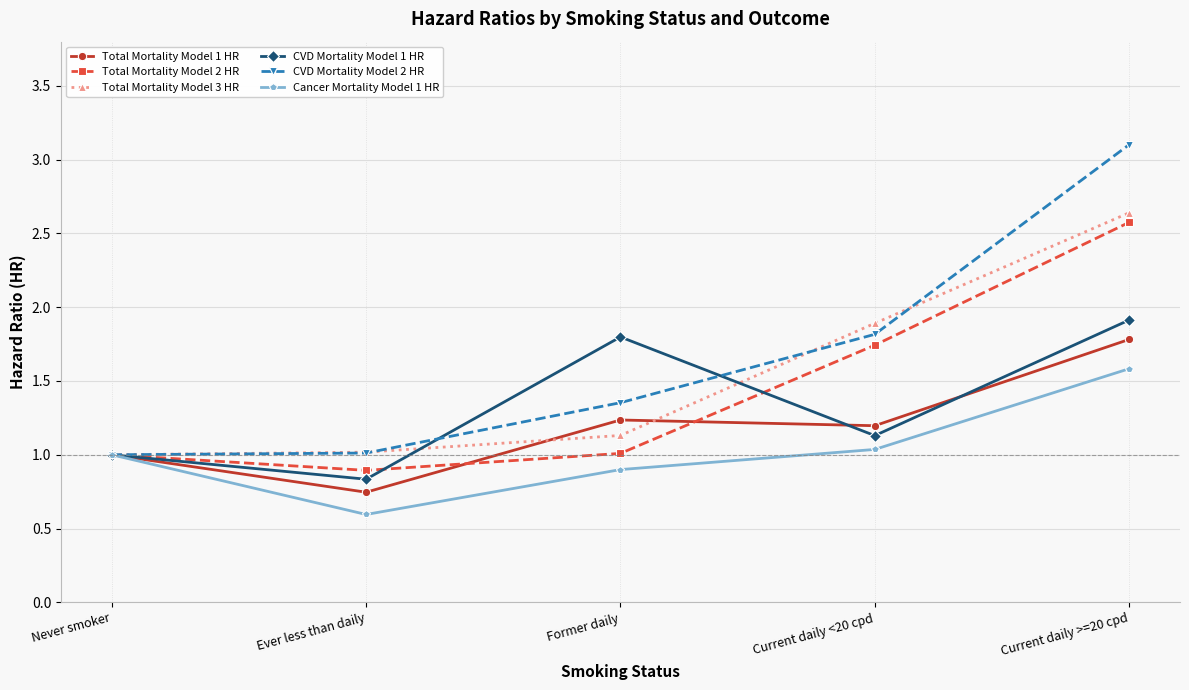

At how many categories does at least one series exceed 0?

5